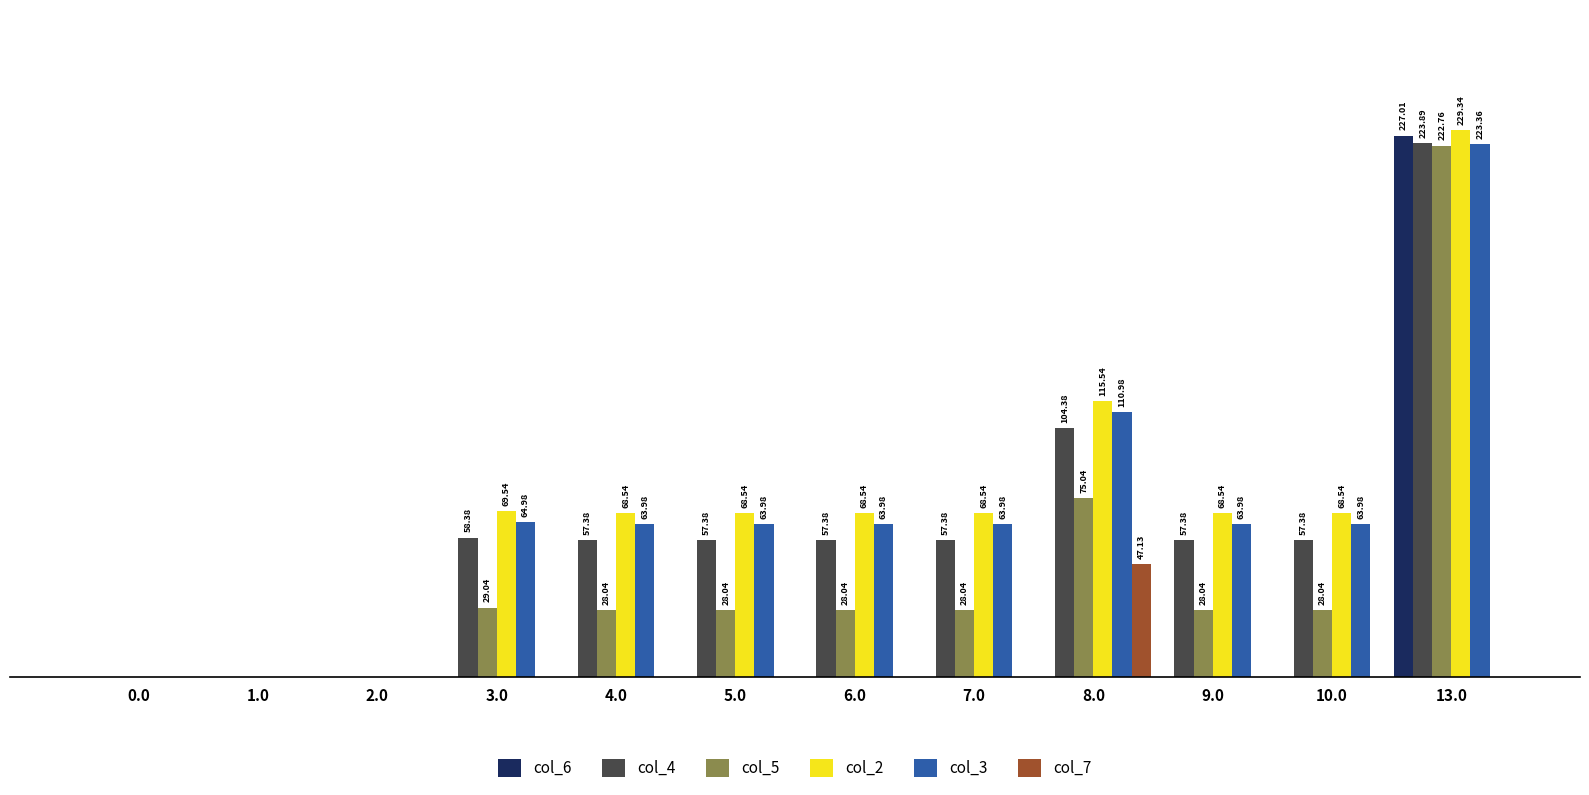

Is the value of col_7 at 5.0 greater than the value of col_5 at 6.0?

No